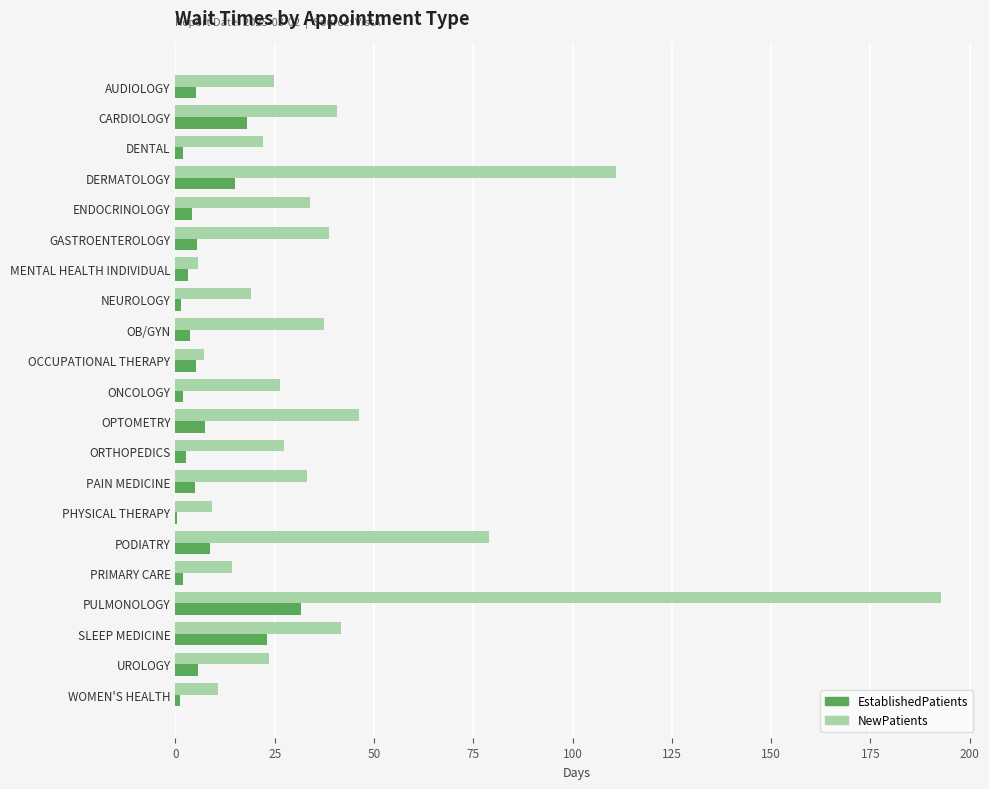

Between GASTROENTEROLOGY and NEUROLOGY, which series saw the biggest shift?

NewPatients